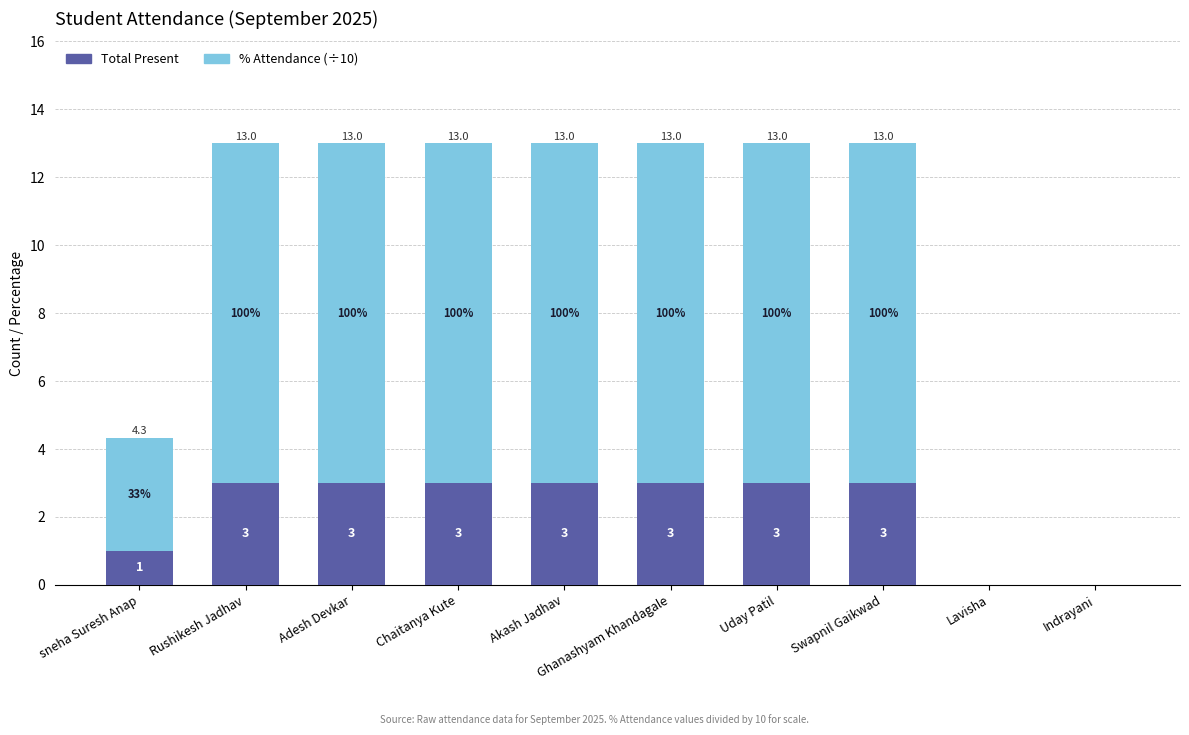

What is the sum of all Total Present values?

22.0